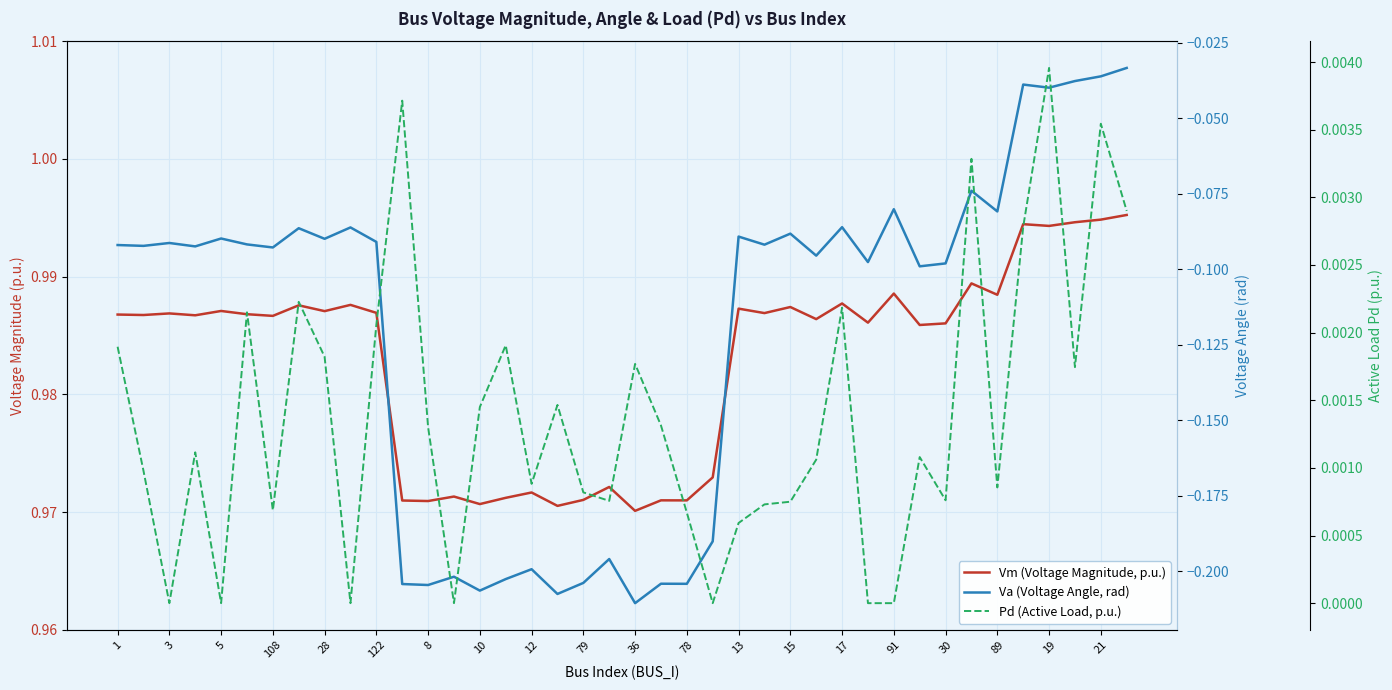

What is the total value across all series at 3?

0.9